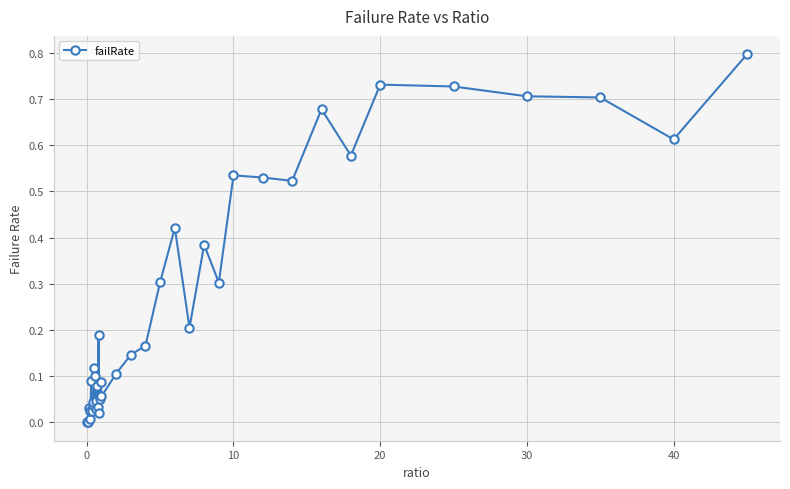

What is the difference between the maximum and second lowest values?

0.8